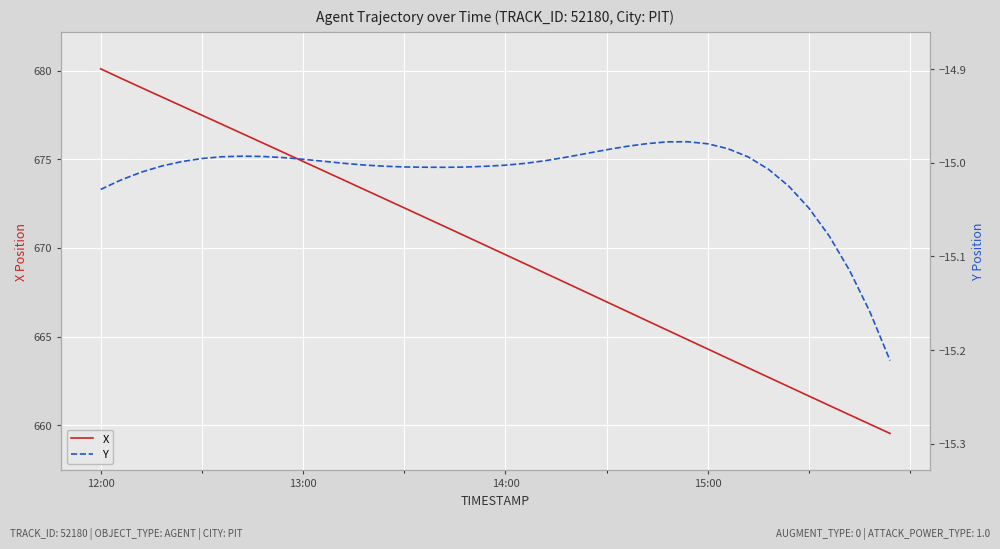

True or false: X has a value of 143.9 at 12:00.

False